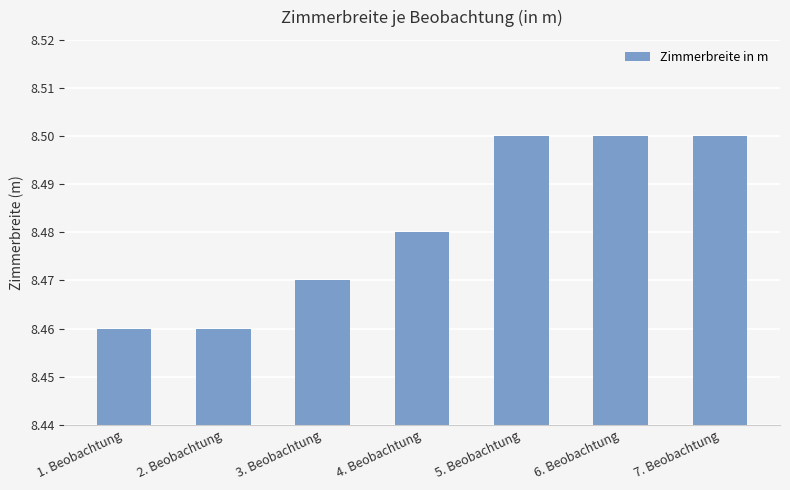

What is the label of the 5th bar from the left?

5. Beobachtung